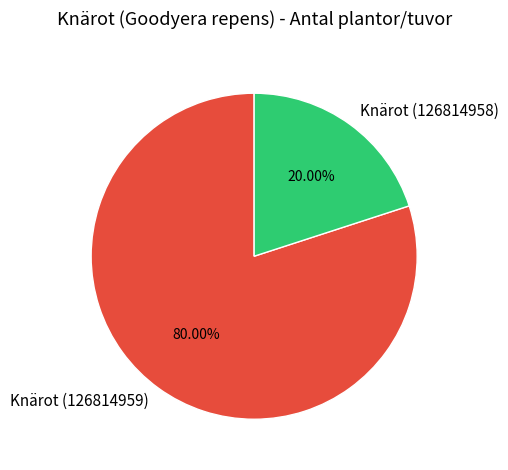

Does Knärot (126814959) represent more than half of the total?

Yes